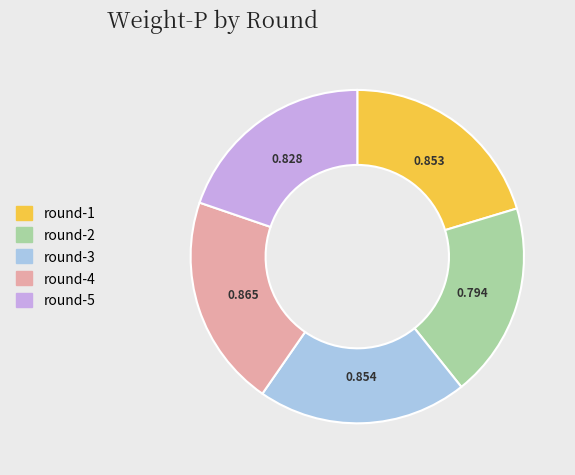

Combined, do round-1 and round-3 account for over 50%?

No